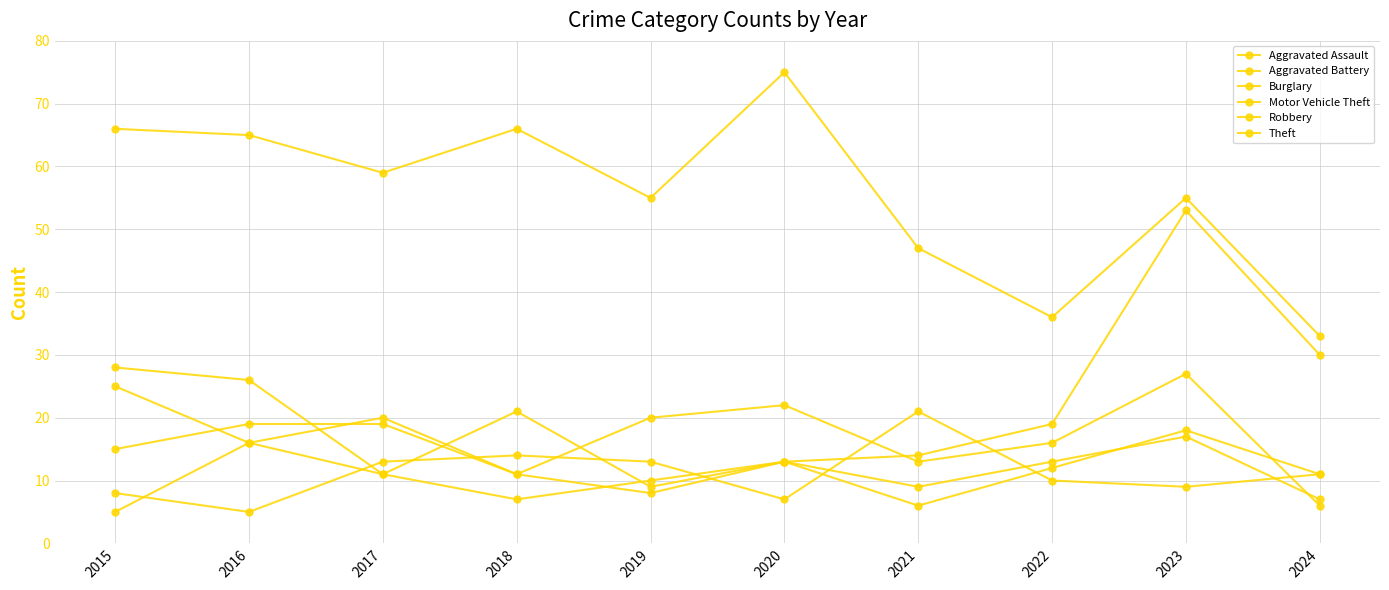

What is the difference between the Theft values at 2024 and 2023?

22